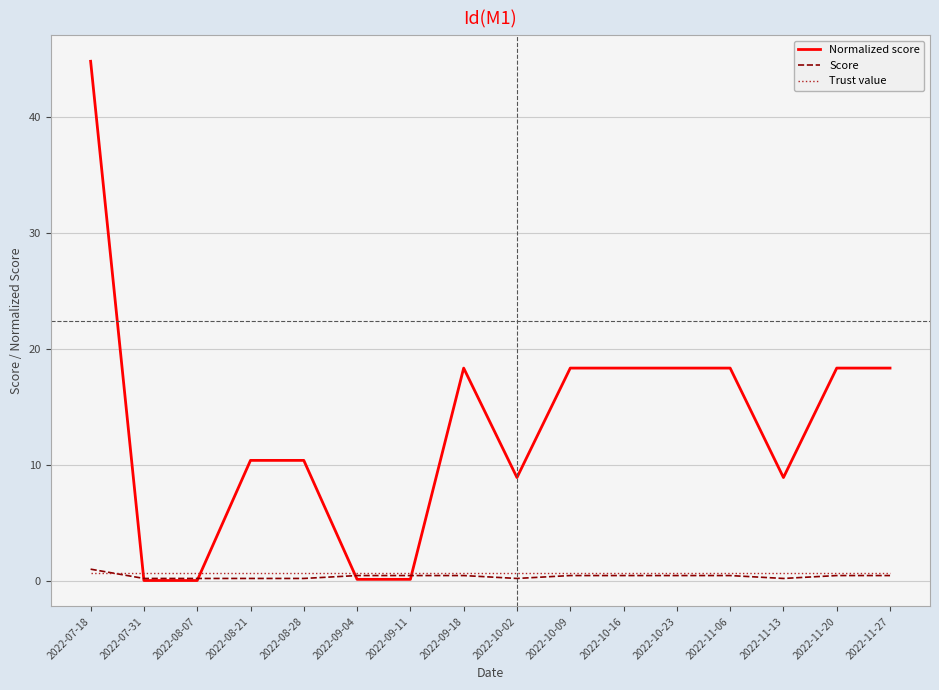

Between 2022-07-31 and 2022-11-27, which series saw the biggest shift?

Normalized score